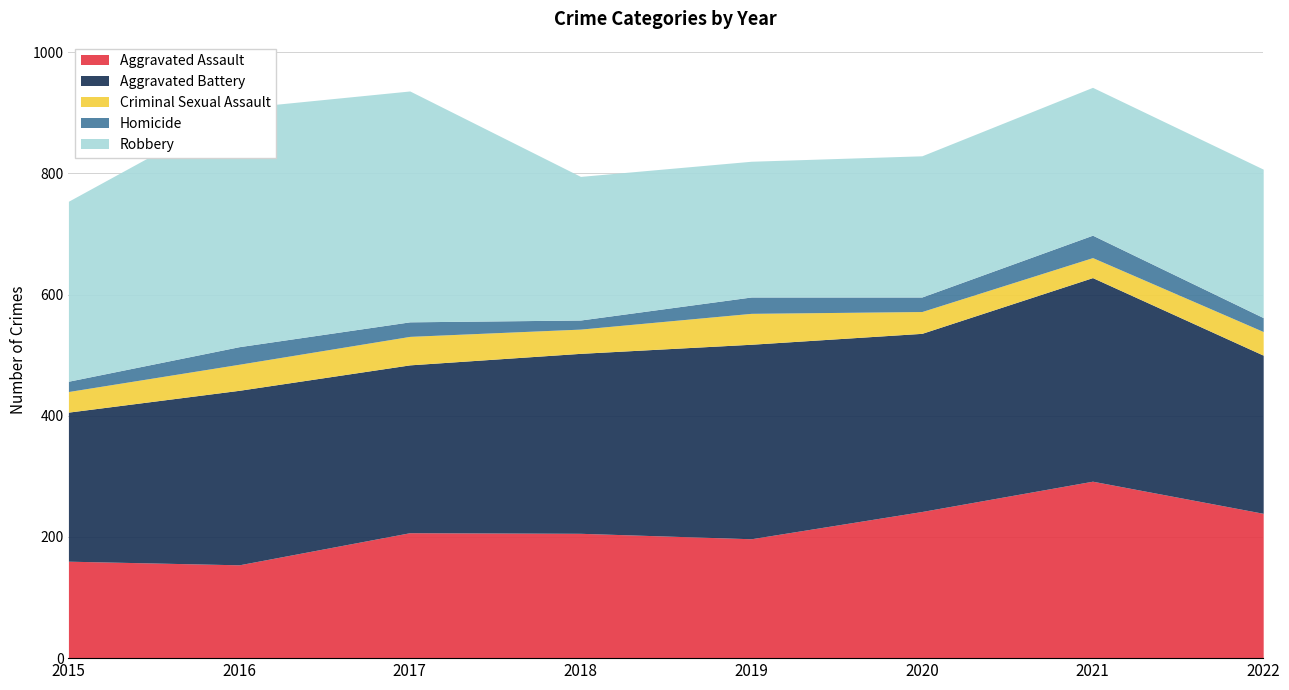

In Homicide, how many points are higher than both neighbors (excluding endpoints)?

3